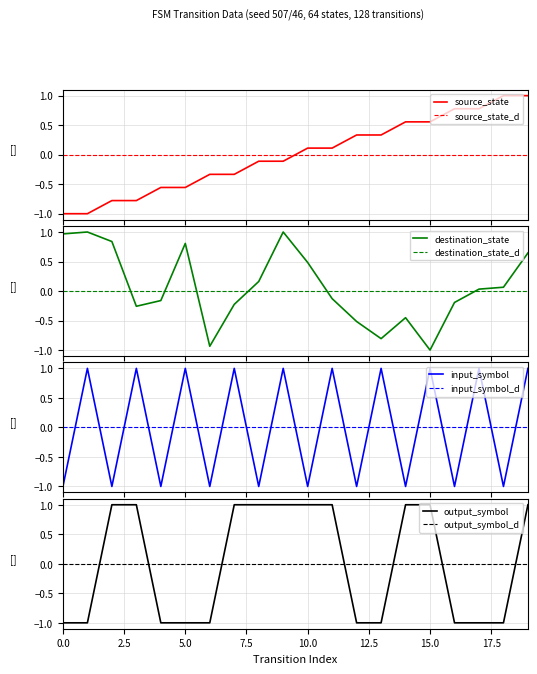

What value does the output_symbol series have at 6?

-1.0